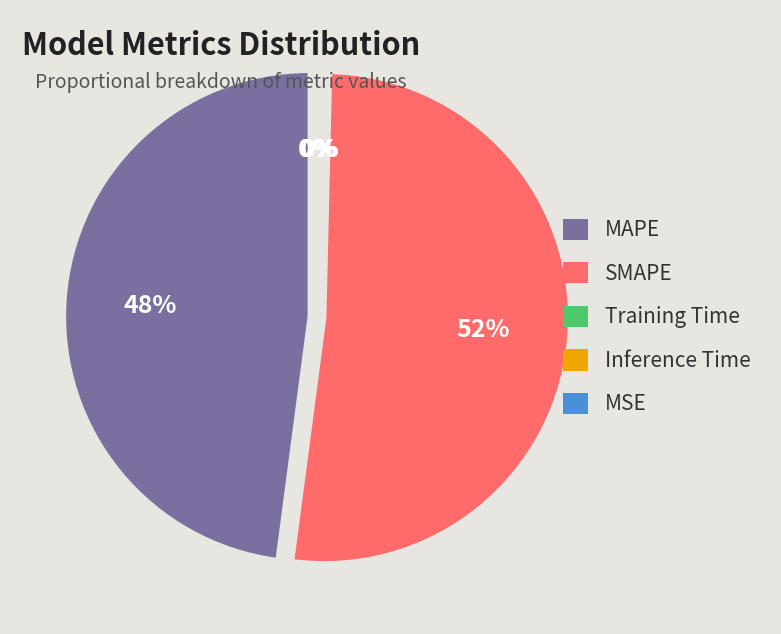

To the nearest percent, what is the difference between the MAPE and Training Time slice percentages?

48%